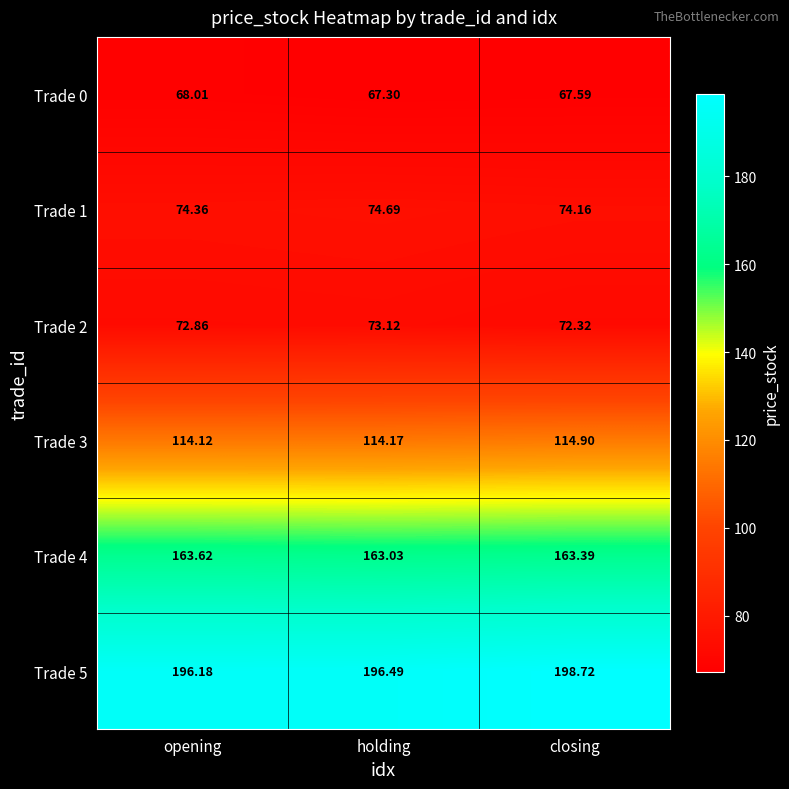

Rank the series by their maximum value, from highest to lowest.

Trade 5, Trade 4, Trade 3, Trade 1, Trade 2, Trade 0